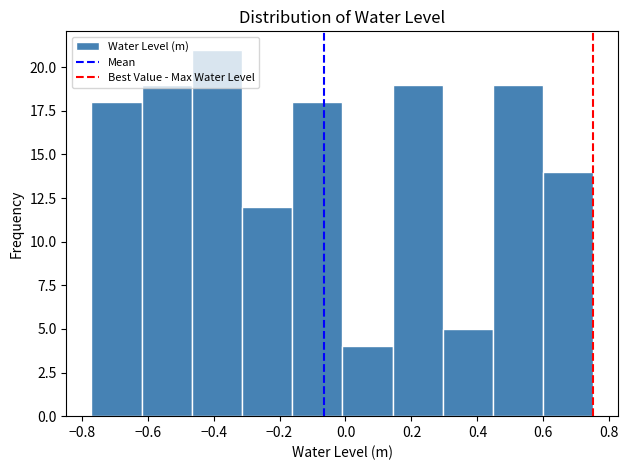

Over which range of the x-axis is the bar tallest?

-0.46 to -0.32